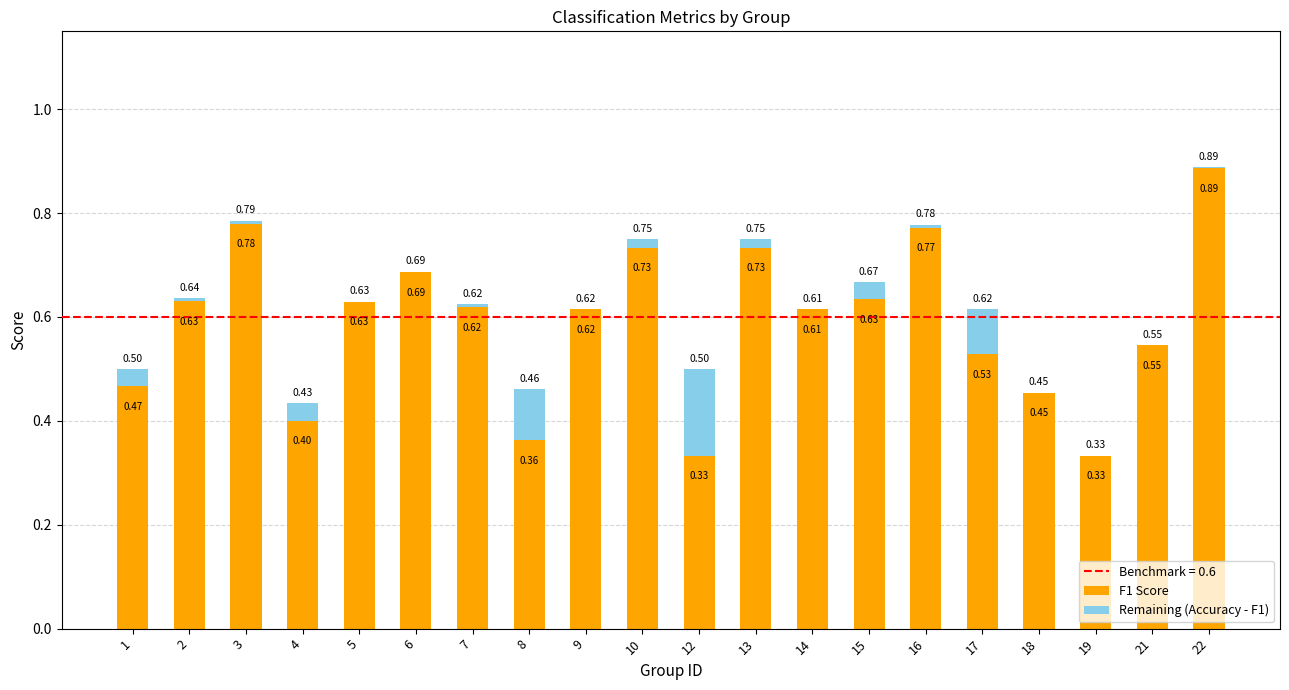

What is the sum of the F1 Score values at 7 and 3?

1.4